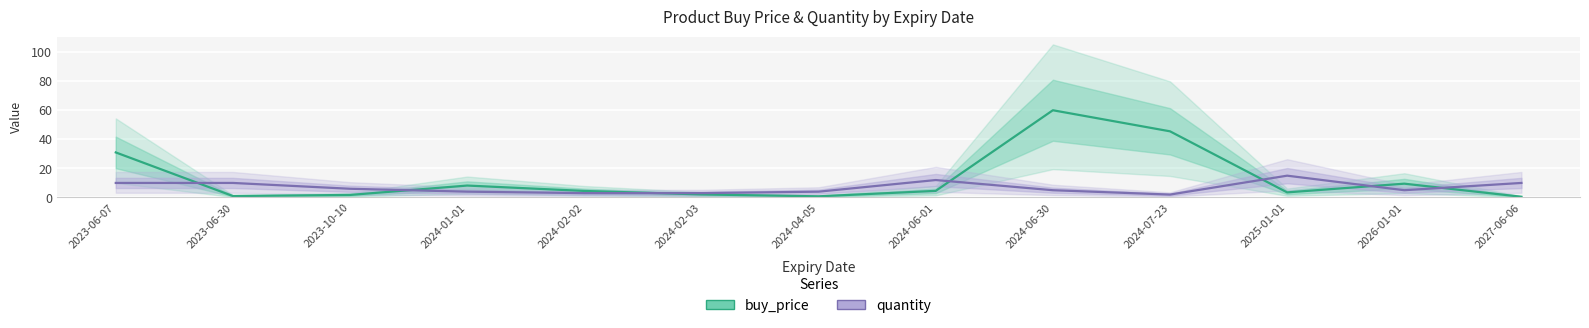

The value of quantity at 2023-06-07 is 16.8. True or false?

False